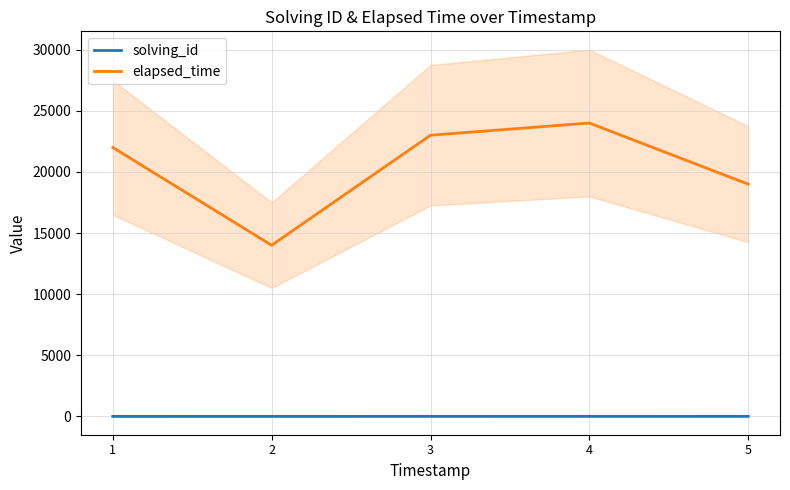

Reading right to left, list all the values displayed in this chart.

solving_id: 5	4	3	2	1
elapsed_time: 19000	24000	23000	14000	22000